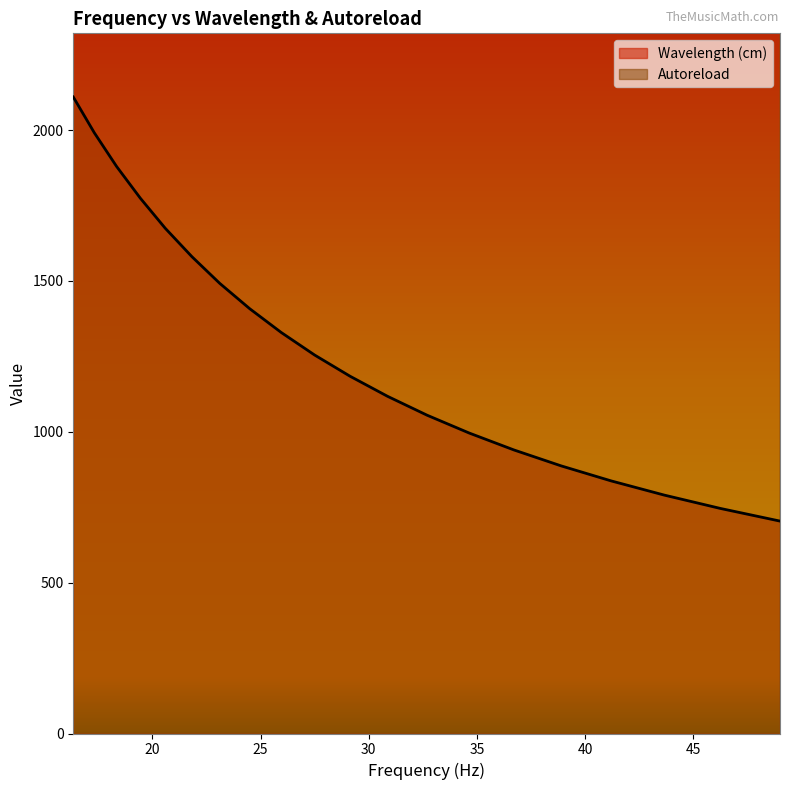

Count the number of data series in this chart.

2